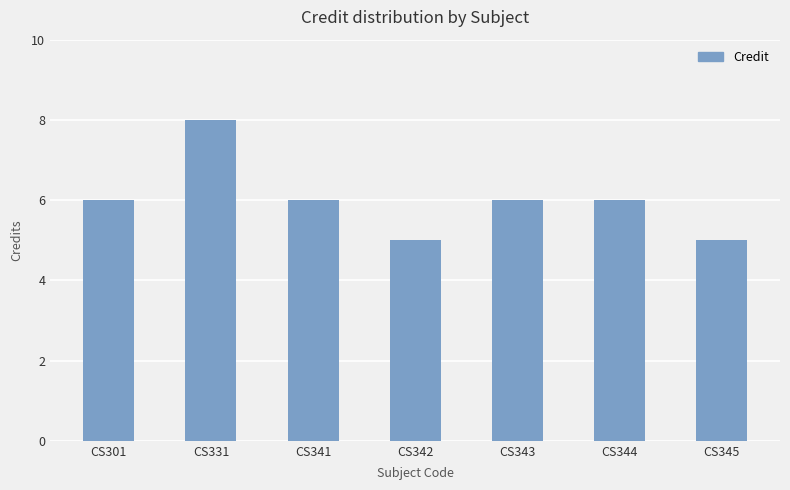

How many series are shown in this chart?

1